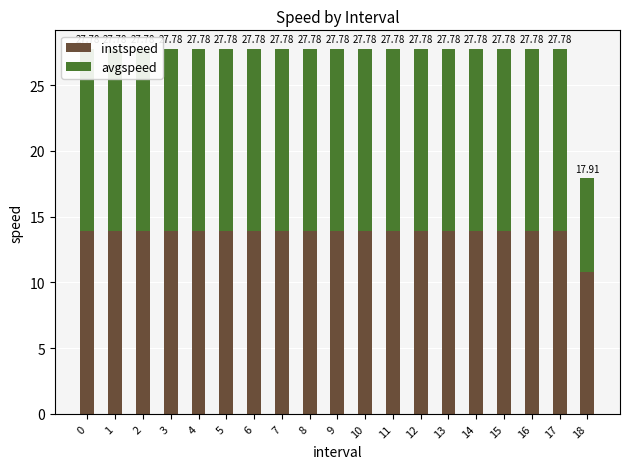

Is it true that avgspeed equals 6.4 at 13?

False